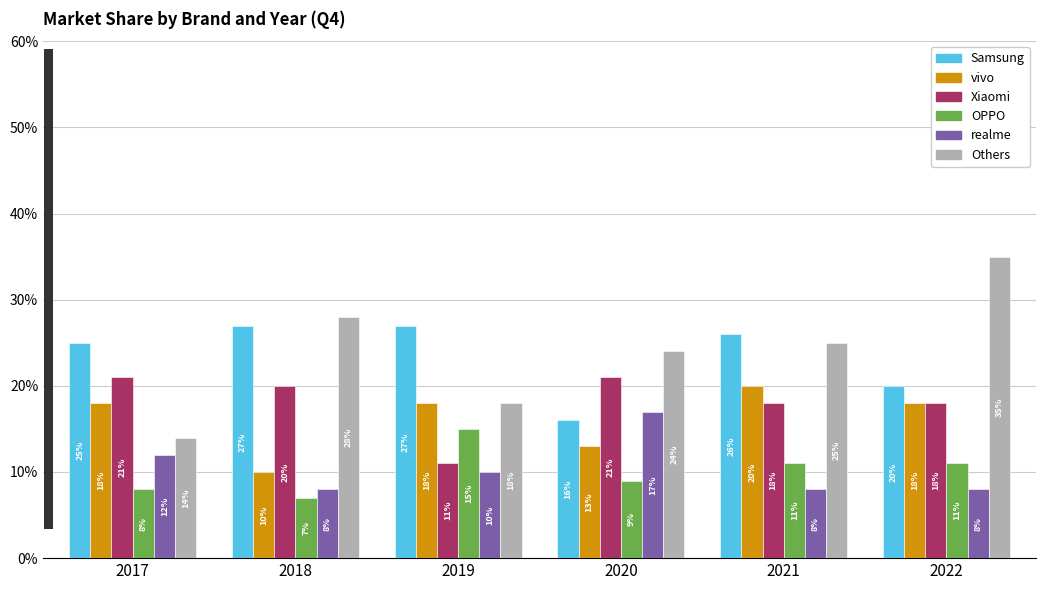

Are the bars horizontal?

No